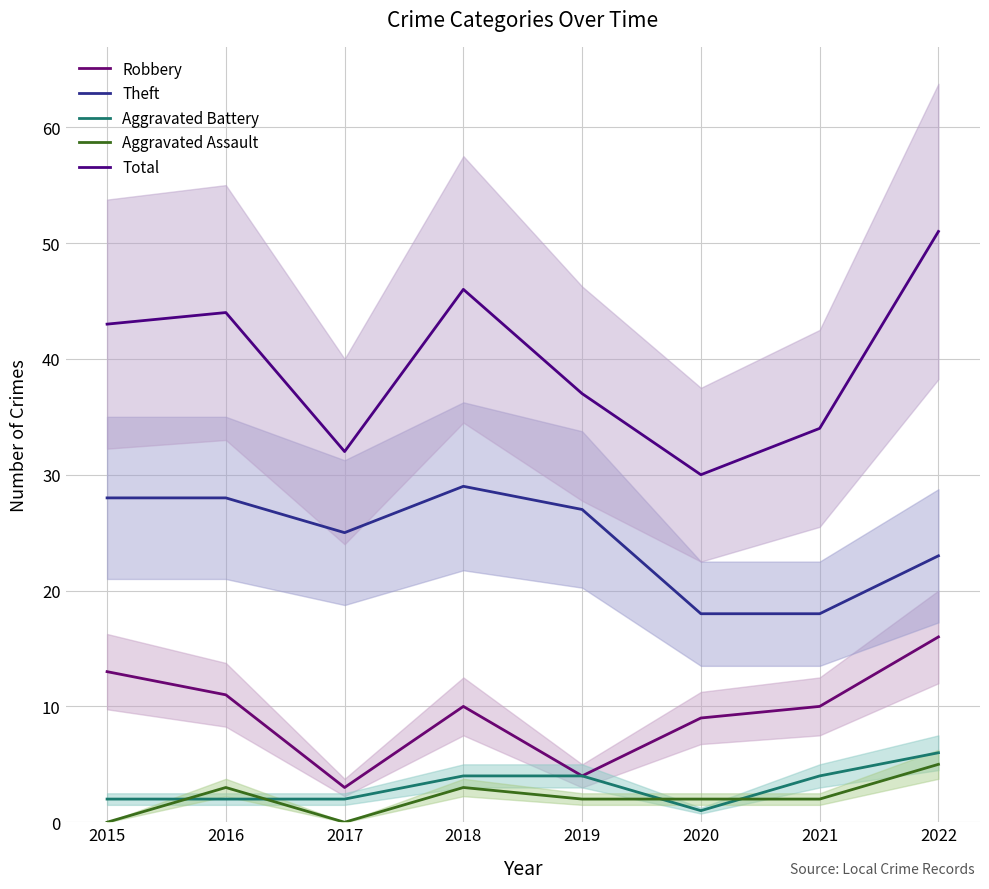

Where does the Theft series first go above 27?

2015